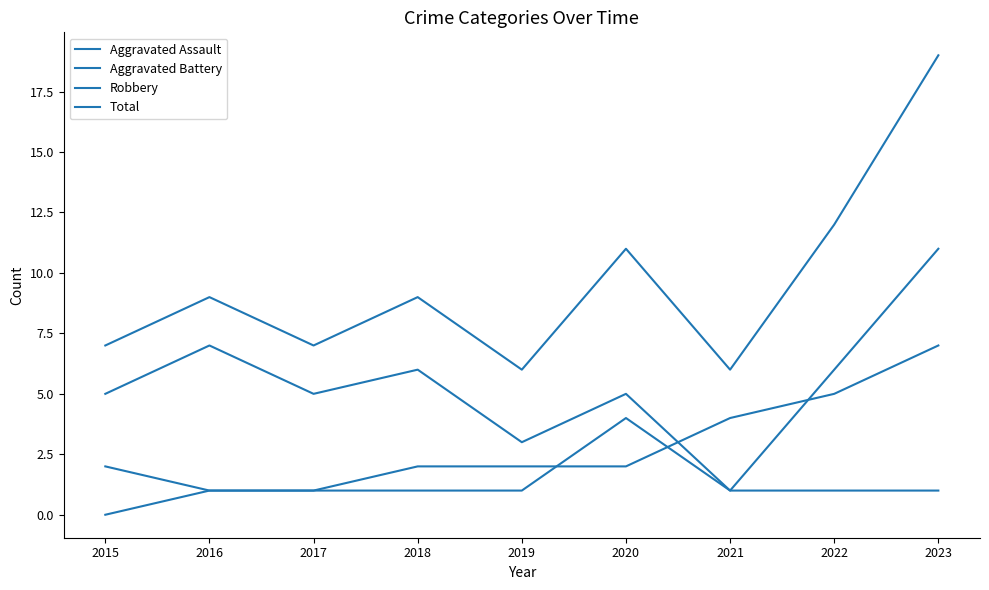

At how many categories does at least one series exceed 14?

1